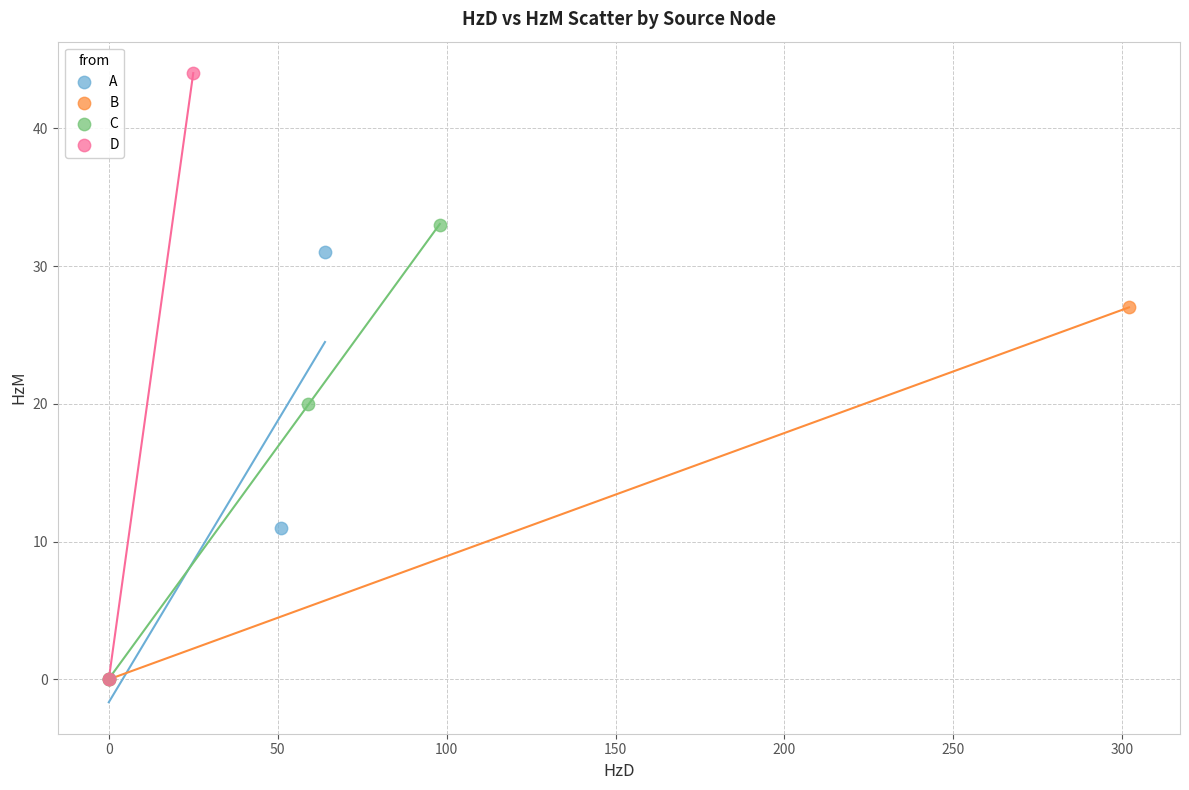

What are all the series names shown in the legend?

A, B, C, D